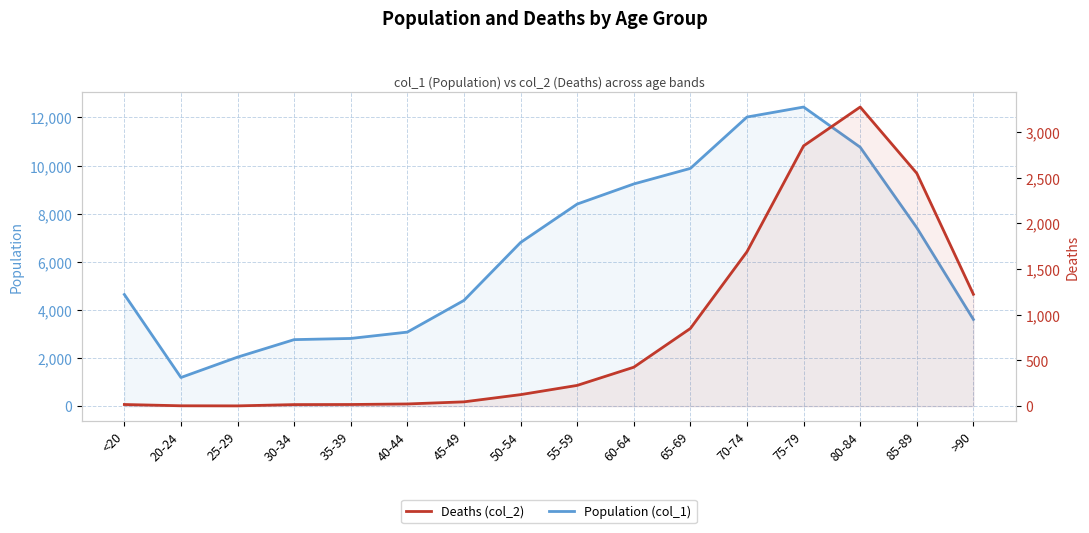

Which category has the lowest value in the Population (col_1) series?

20-24